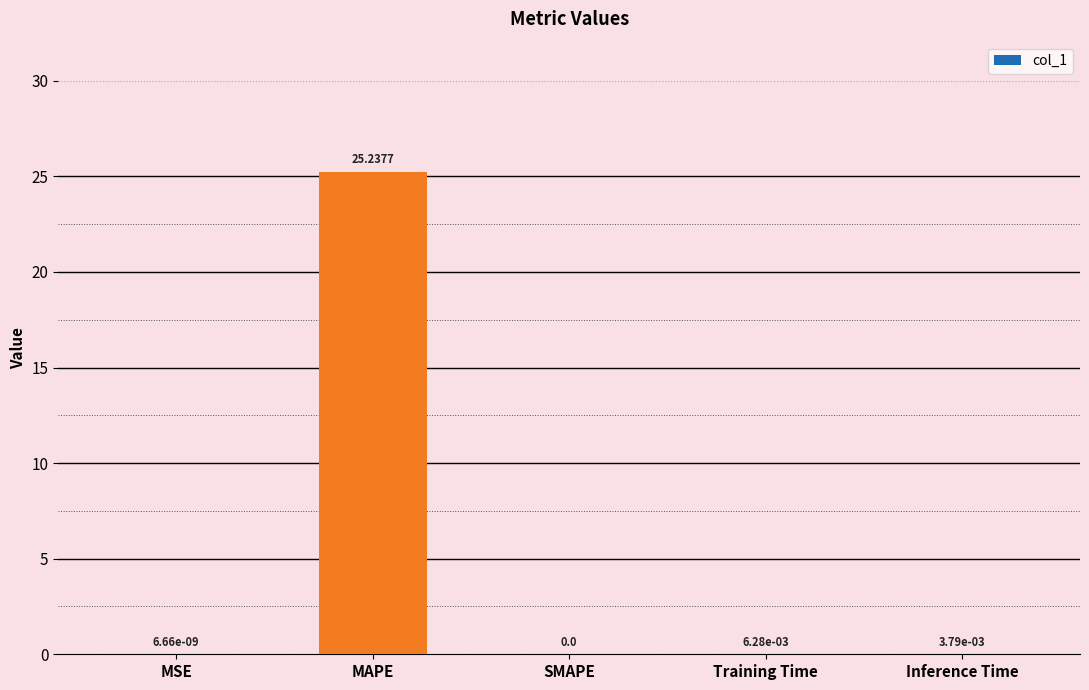

Which category has the highest value across all series?

MAPE